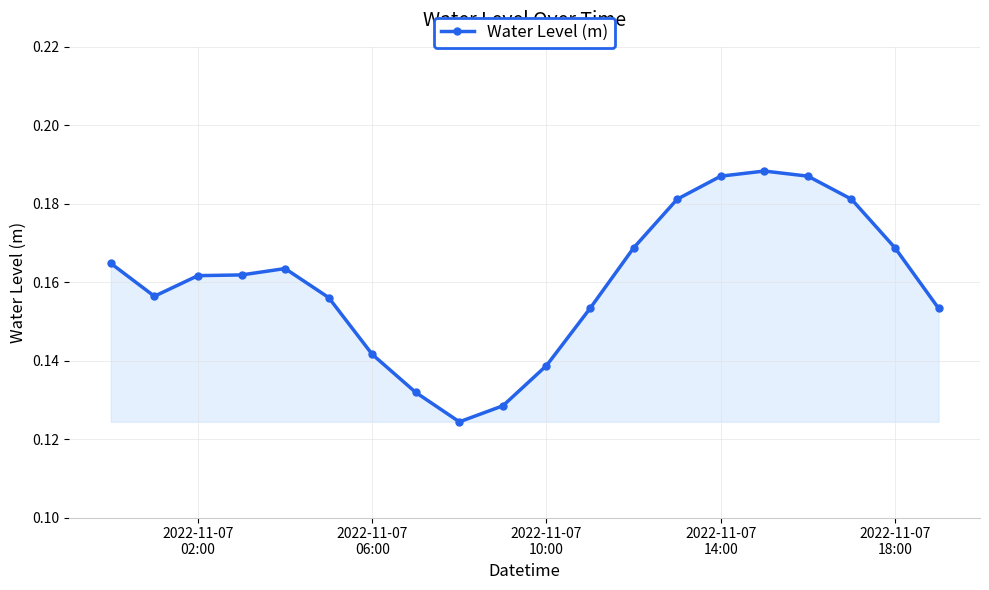

Does the chart have visible grid lines?

Yes